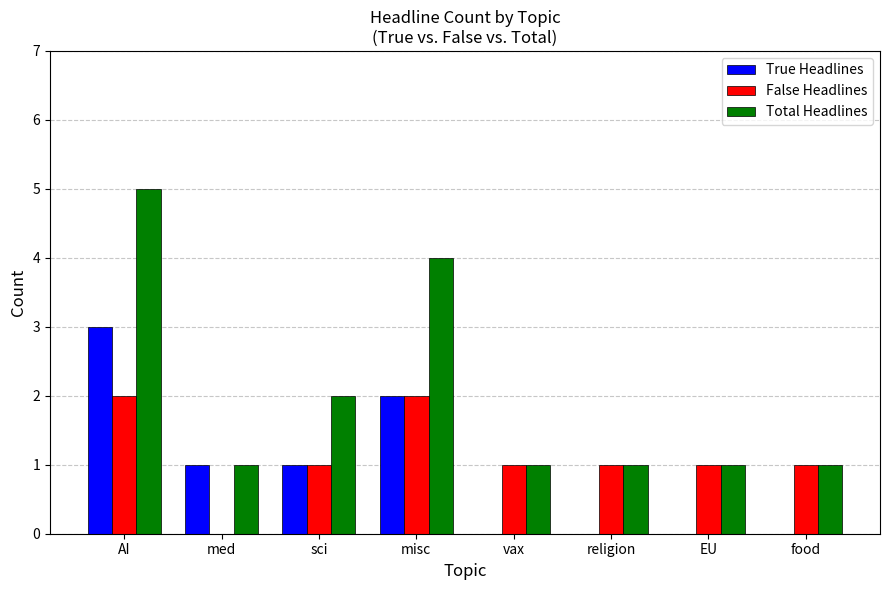

What is the maximum value for False Headlines?

2